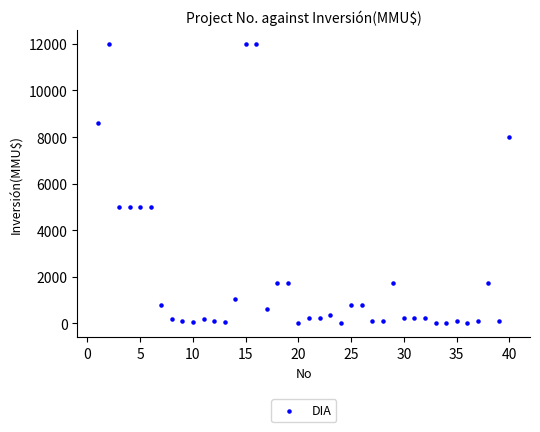

What is the range of Y values (max minus min)?

12000